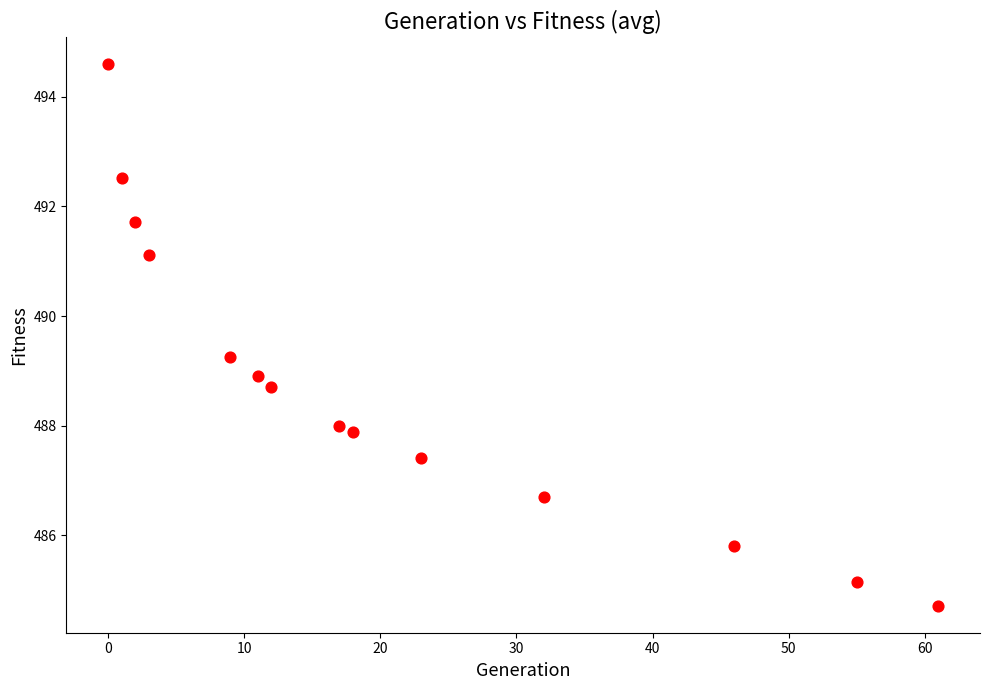

List the coordinates of all points as (X, Y) pairs, reading left to right.

(0.0, 494.6)  (1.0, 492.5)  (2.0, 491.7)  (3.0, 491.1)  (9.0, 489.3)  (11.0, 488.9)  (12.0, 488.7)  (17.0, 488.0)  (18.0, 487.9)  (23.0, 487.4)  (32.0, 486.7)  (46.0, 485.8)  (55.0, 485.2)  (61.0, 484.7)